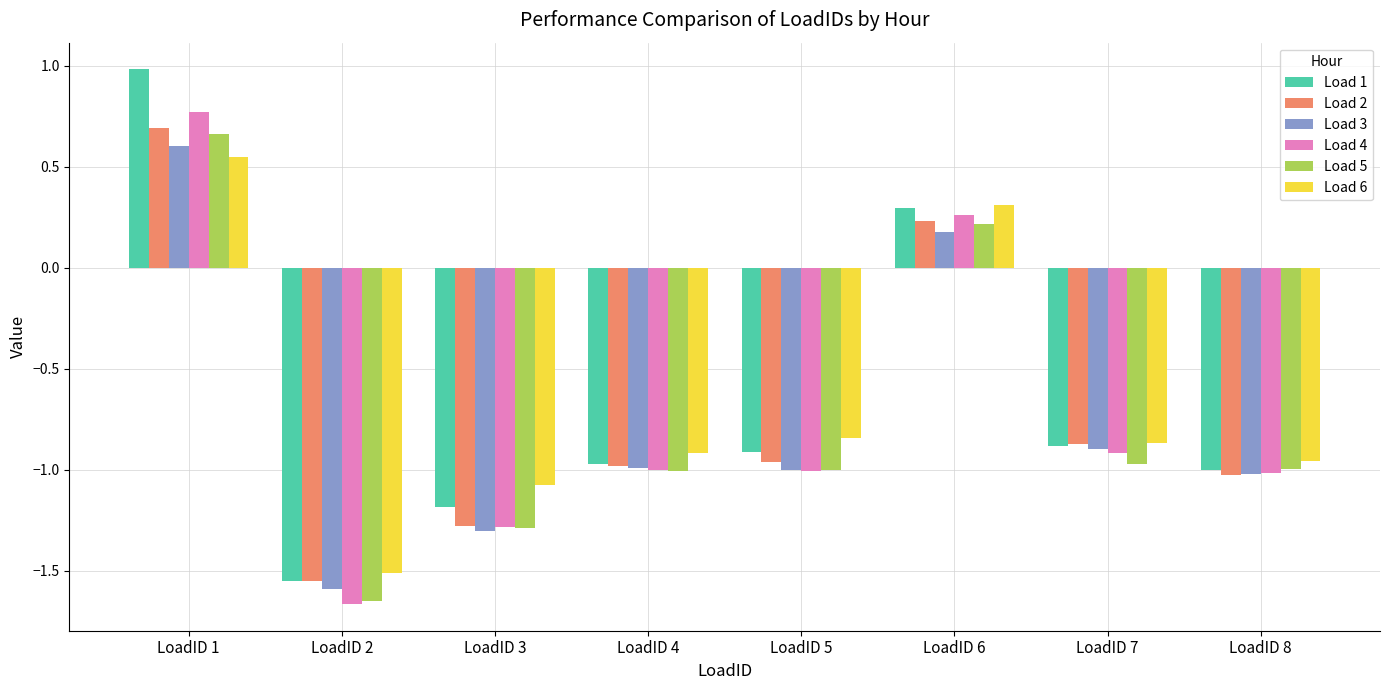

What is the maximum value shown in the chart?

1.0